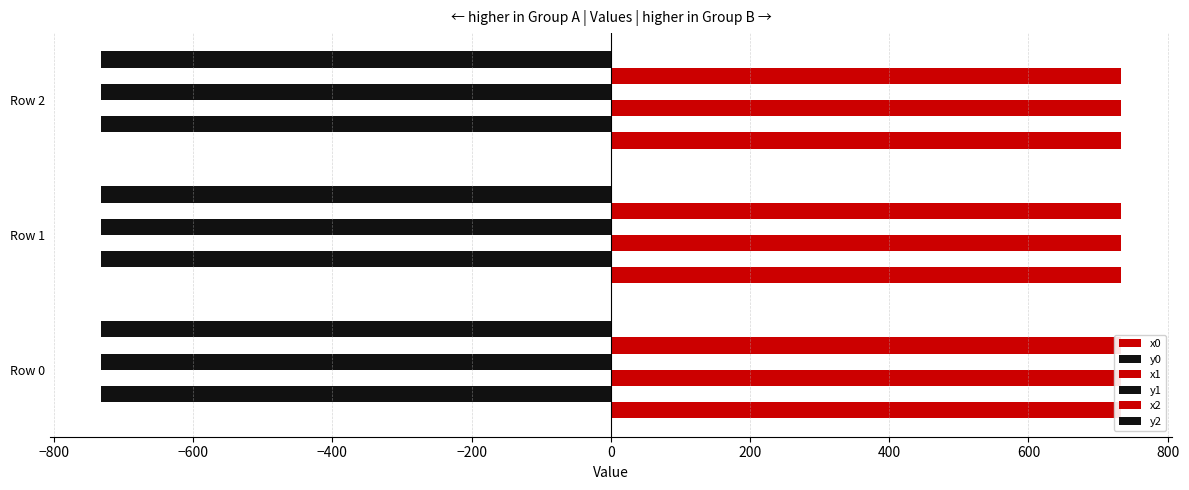

What are all the series names shown in the legend?

x0, y0, x1, y1, x2, y2